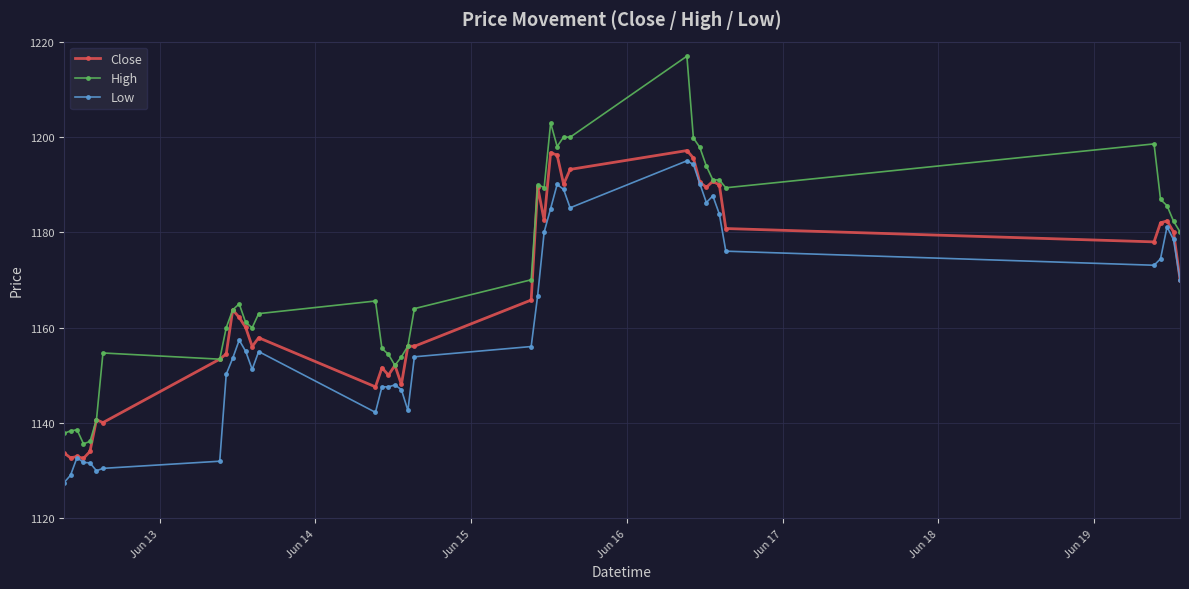

What is the maximum value shown in the chart?

1216.9